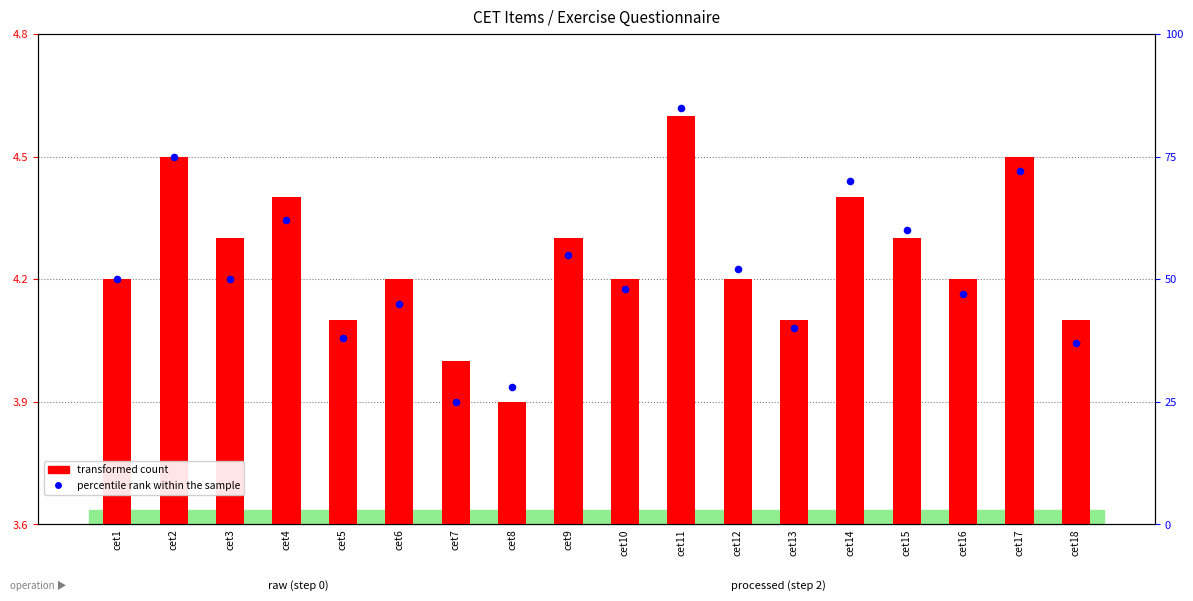

What are all the series names shown in the legend?

transformed count, percentile rank within the sample